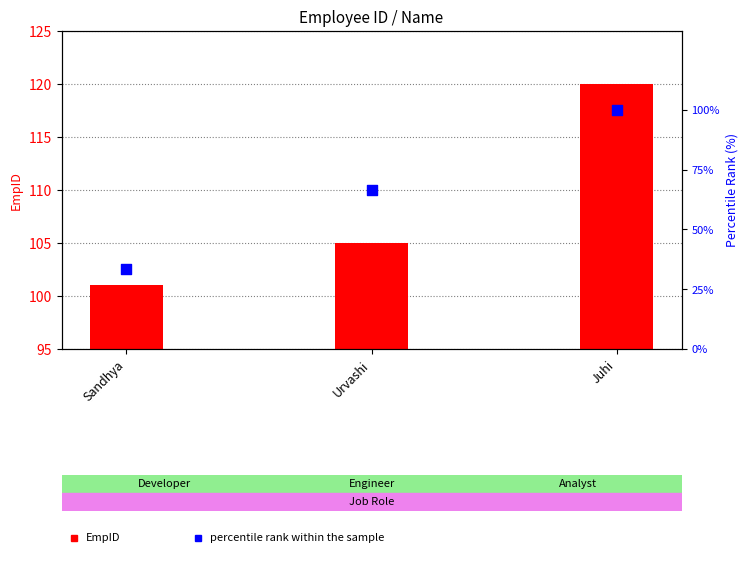

What are all the series names shown in the legend?

EmpID, percentile rank within the sample